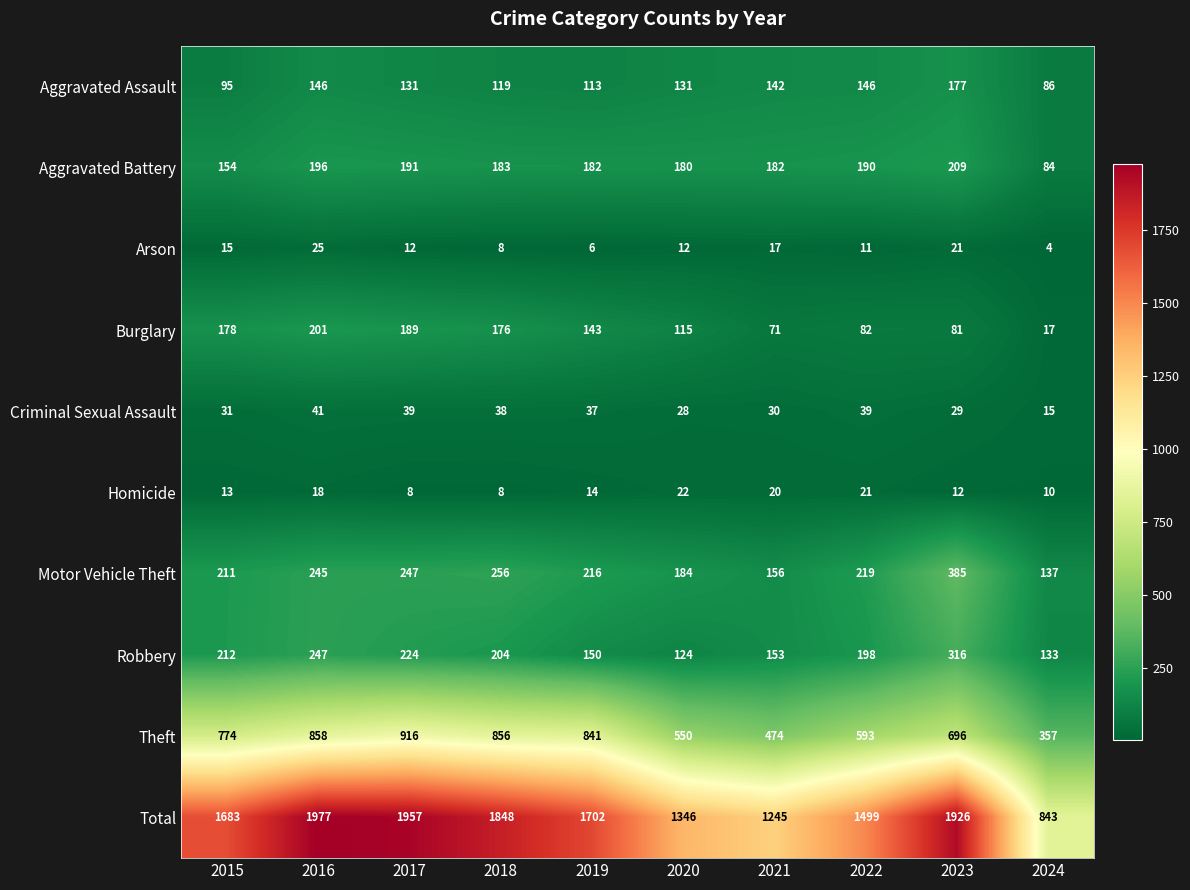

At how many categories does at least one series exceed 94?

10